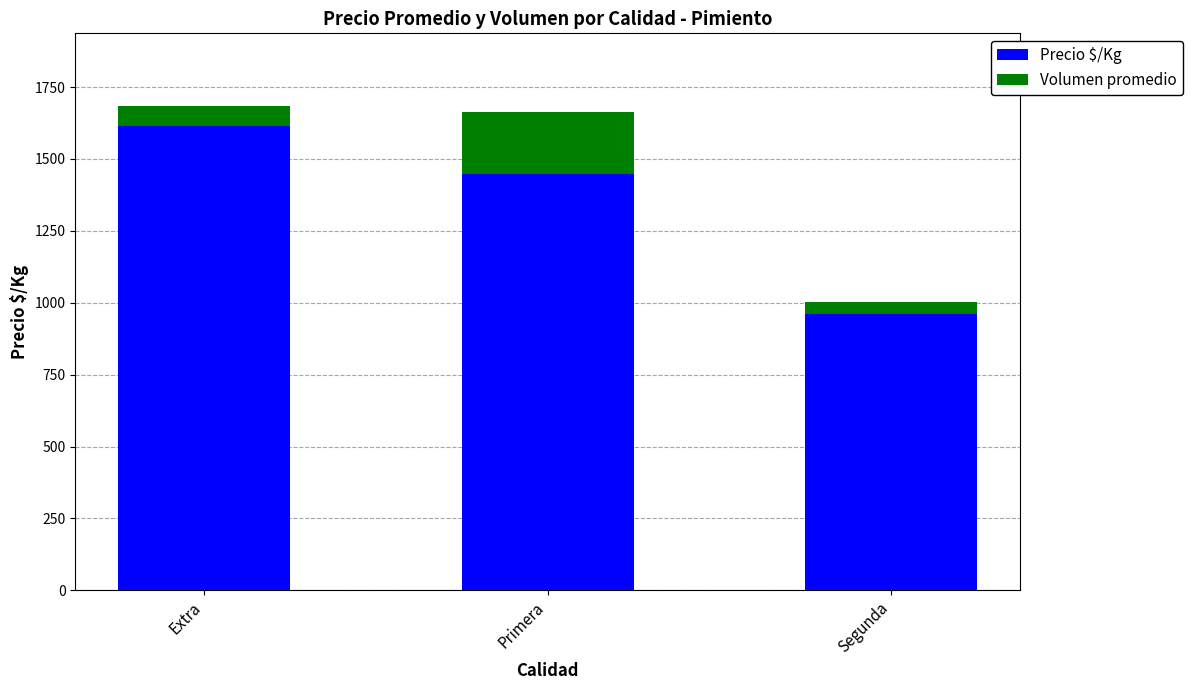

What is the total value across all series at Extra?

1684